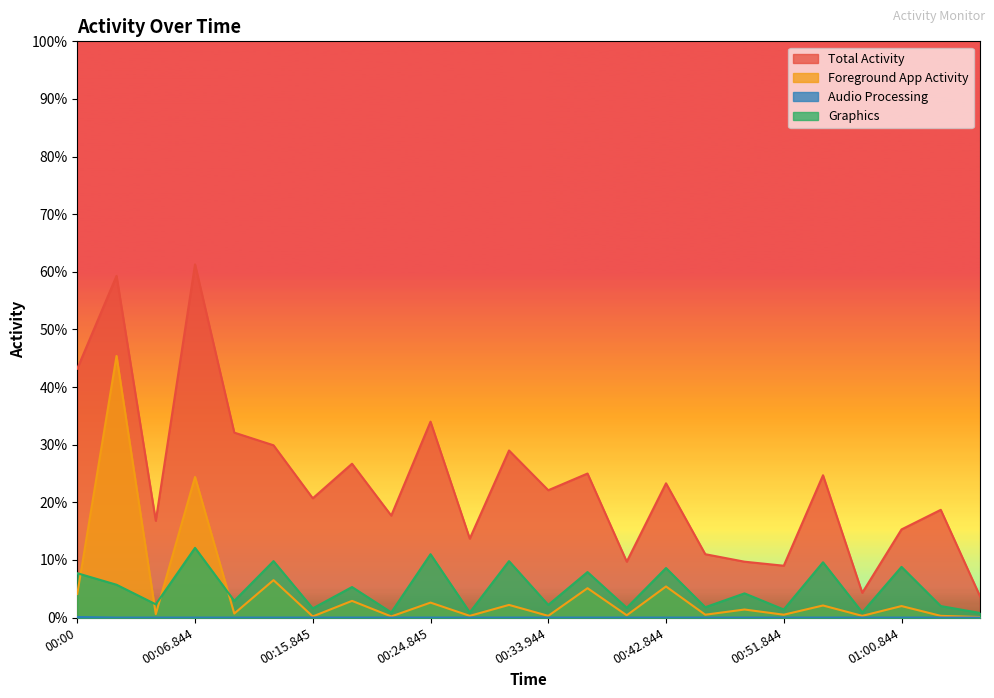

True or false: Graphics and Audio Processing intersect in this chart.

False